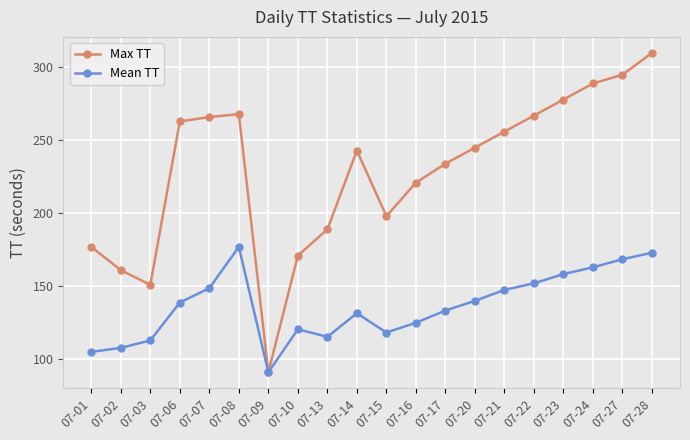

True or false: Max TT has more than 2 interior local peaks.

False